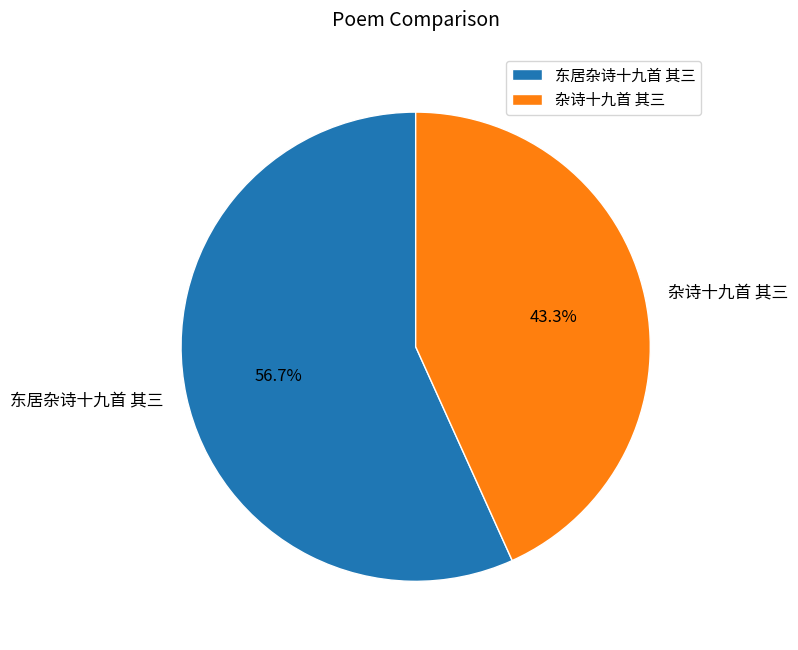

Which slice represents more than half of the pie?

东居杂诗十九首 其三